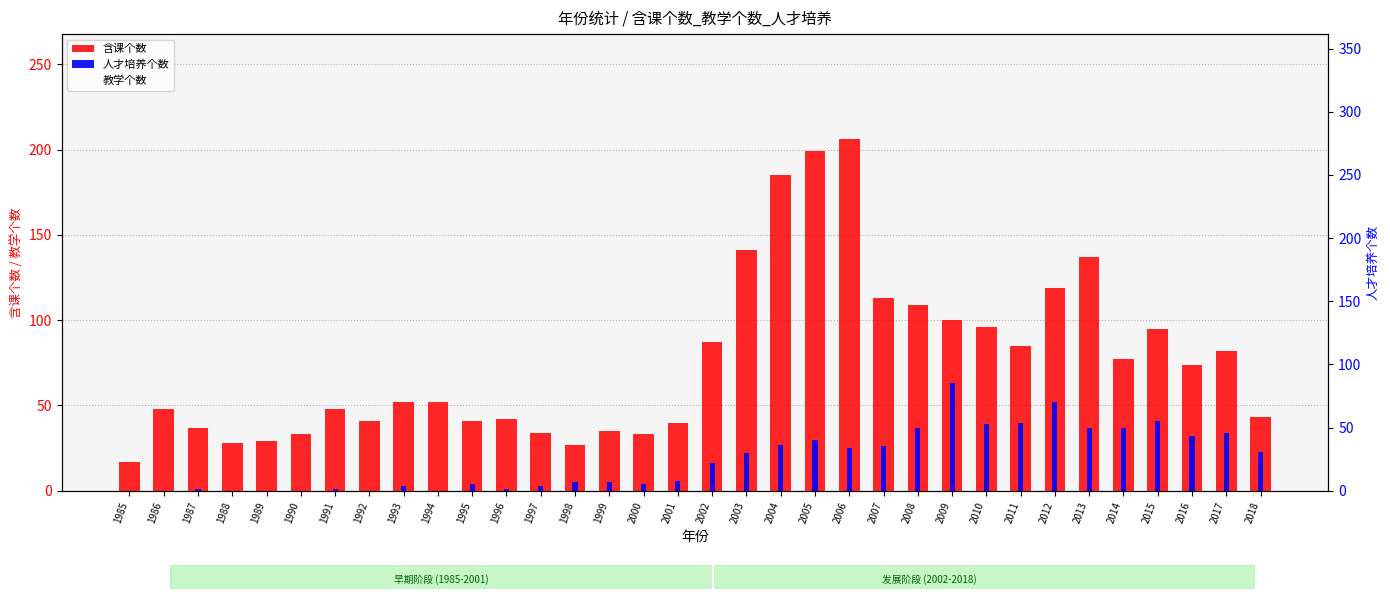

The 人才培养个数 series shows 19 at 2012. True or false?

False